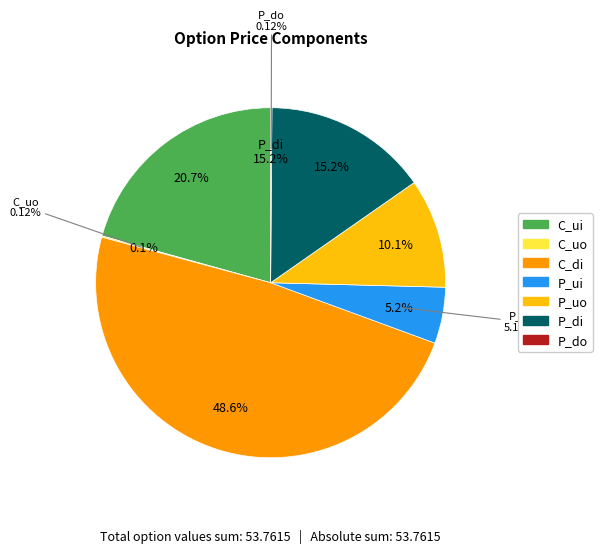

Rank the categories by value from lowest to highest.

P_do, C_uo, P_ui, P_uo, P_di, C_ui, C_di